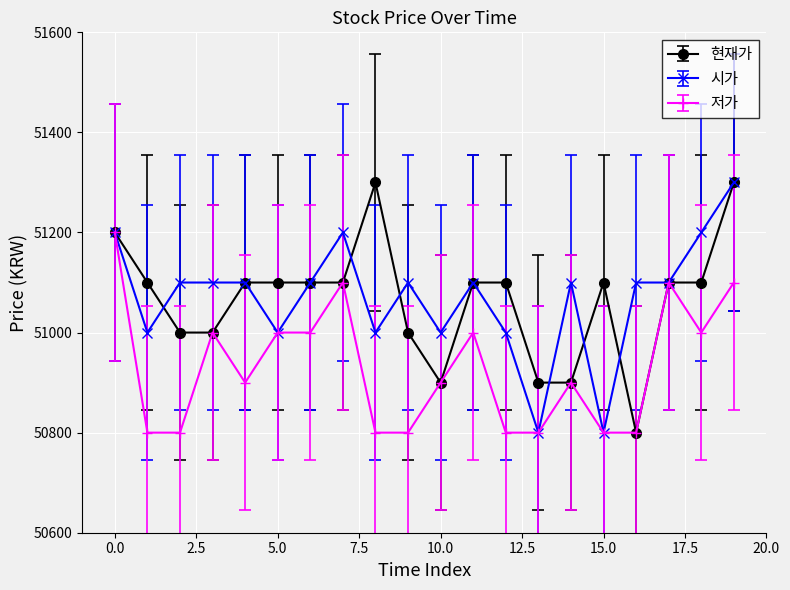

What is the value of the 현재가 point at the 4th from the left?

51000